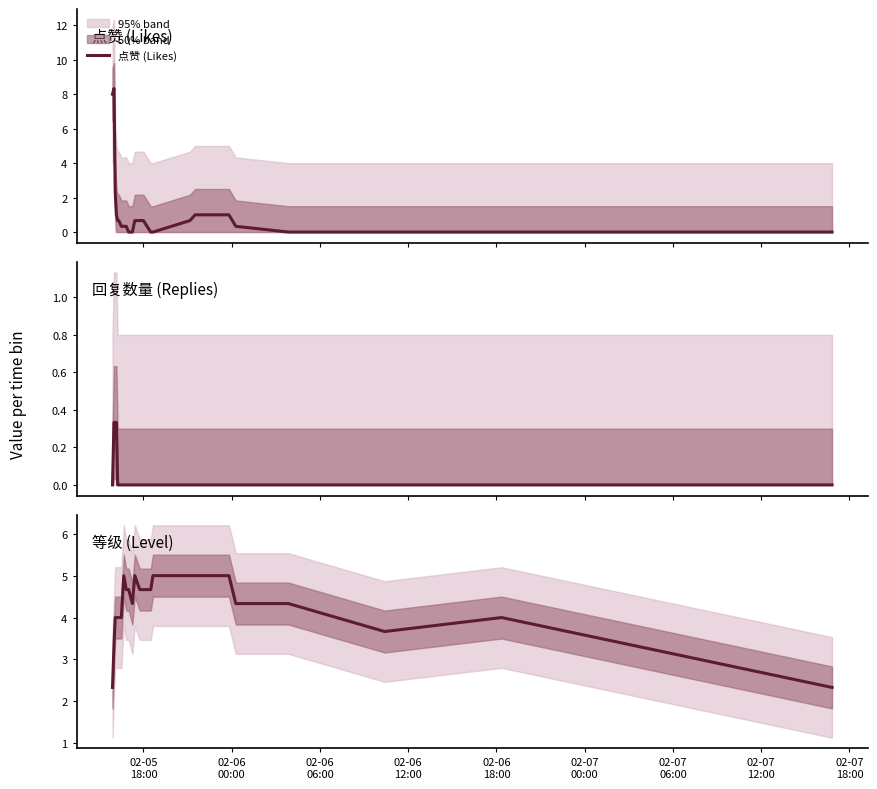

What is the maximum value for 点赞 (Likes)?

8.3